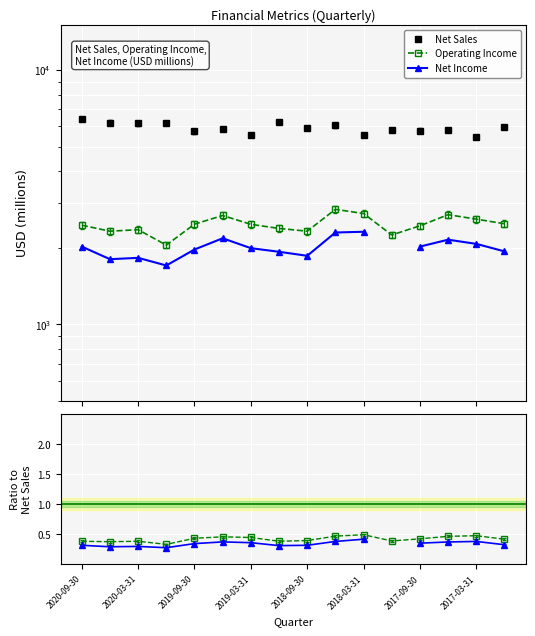

The value of Net Income at 9 is 2296.0. True or false?

True